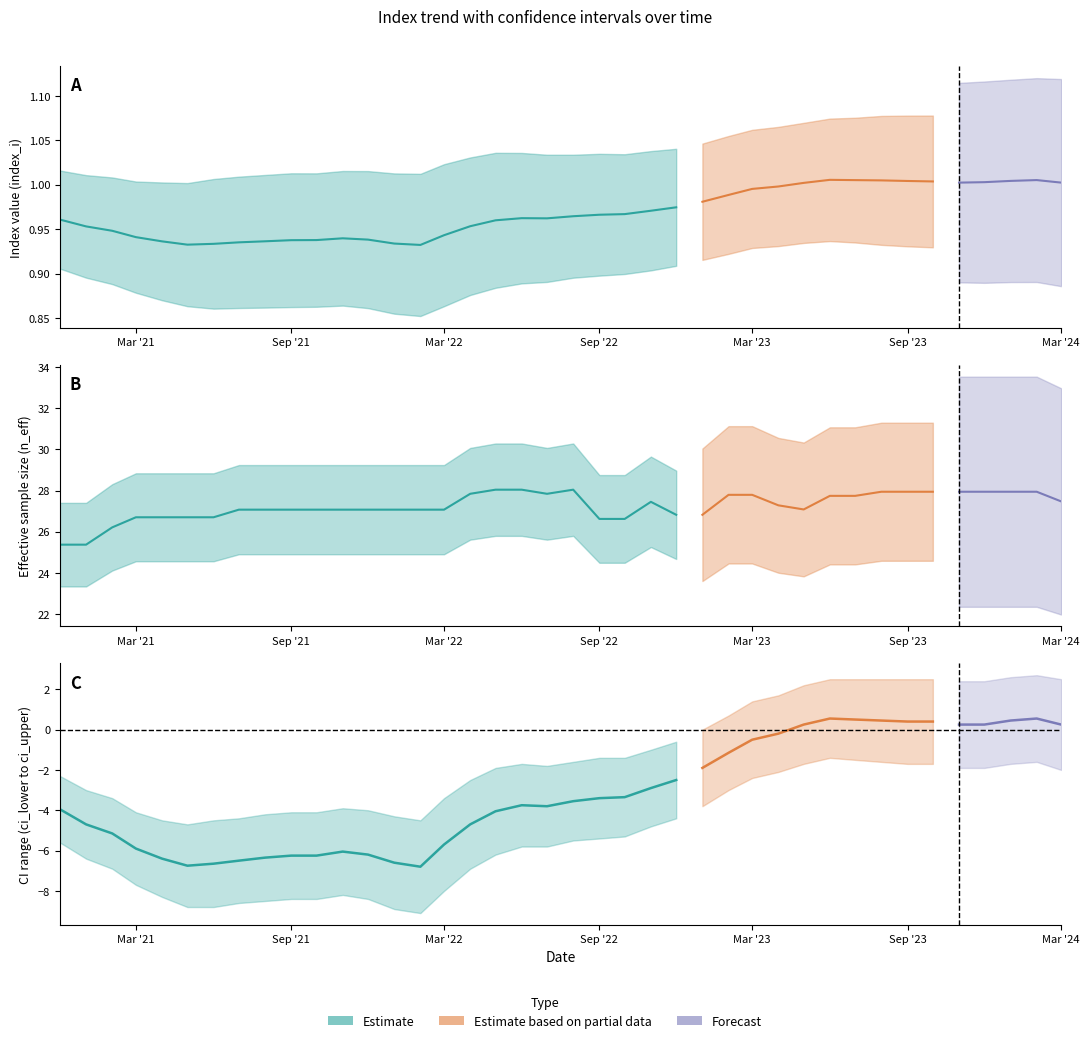

At which category does ci_lower reach its first local valley?

14